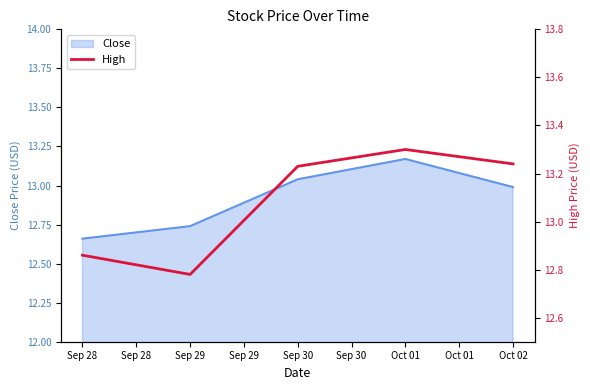

True or false: High and Close intersect in this chart.

False